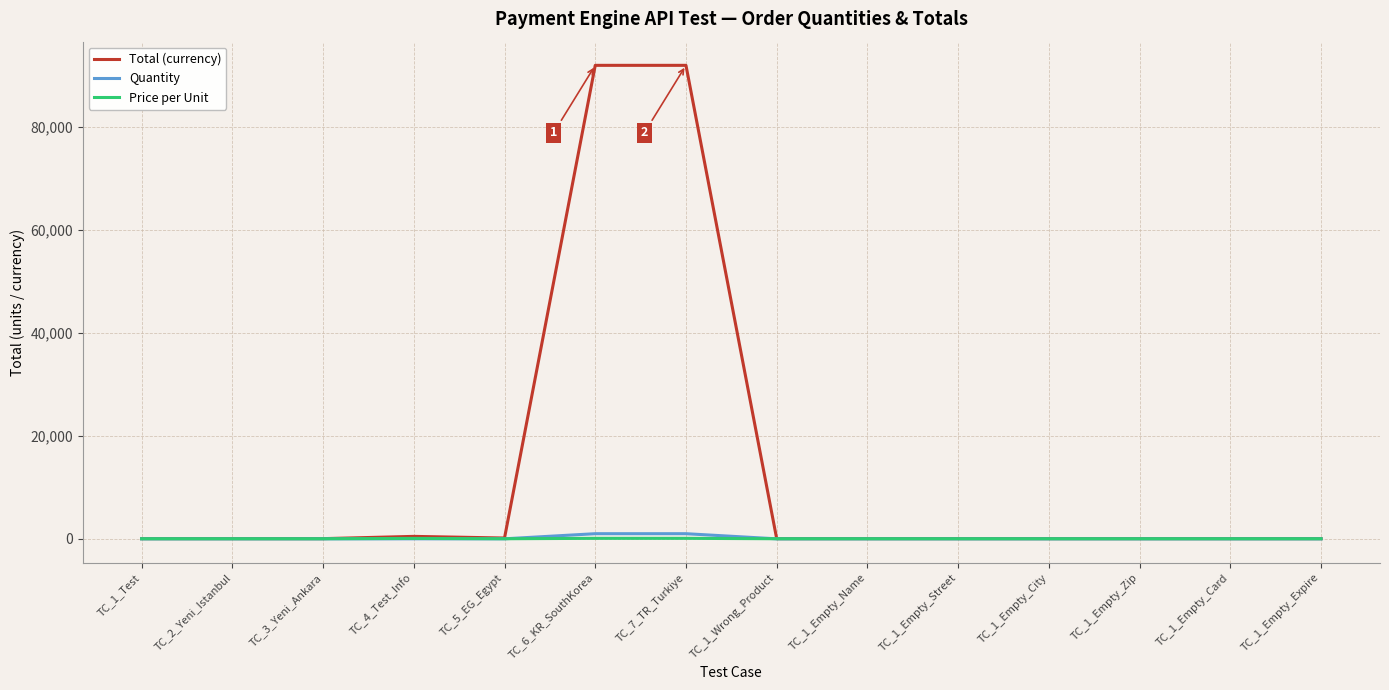

What is the sum of the Total (currency) values at TC_4_Test_Info and TC_5_EG_Egypt?

640